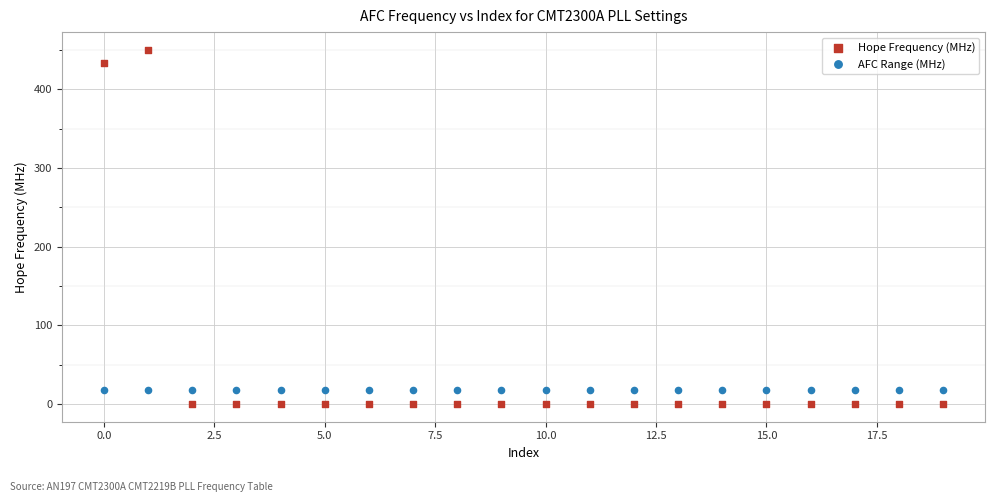

Which series reaches the maximum Y coordinate?

Hope Frequency (MHz)